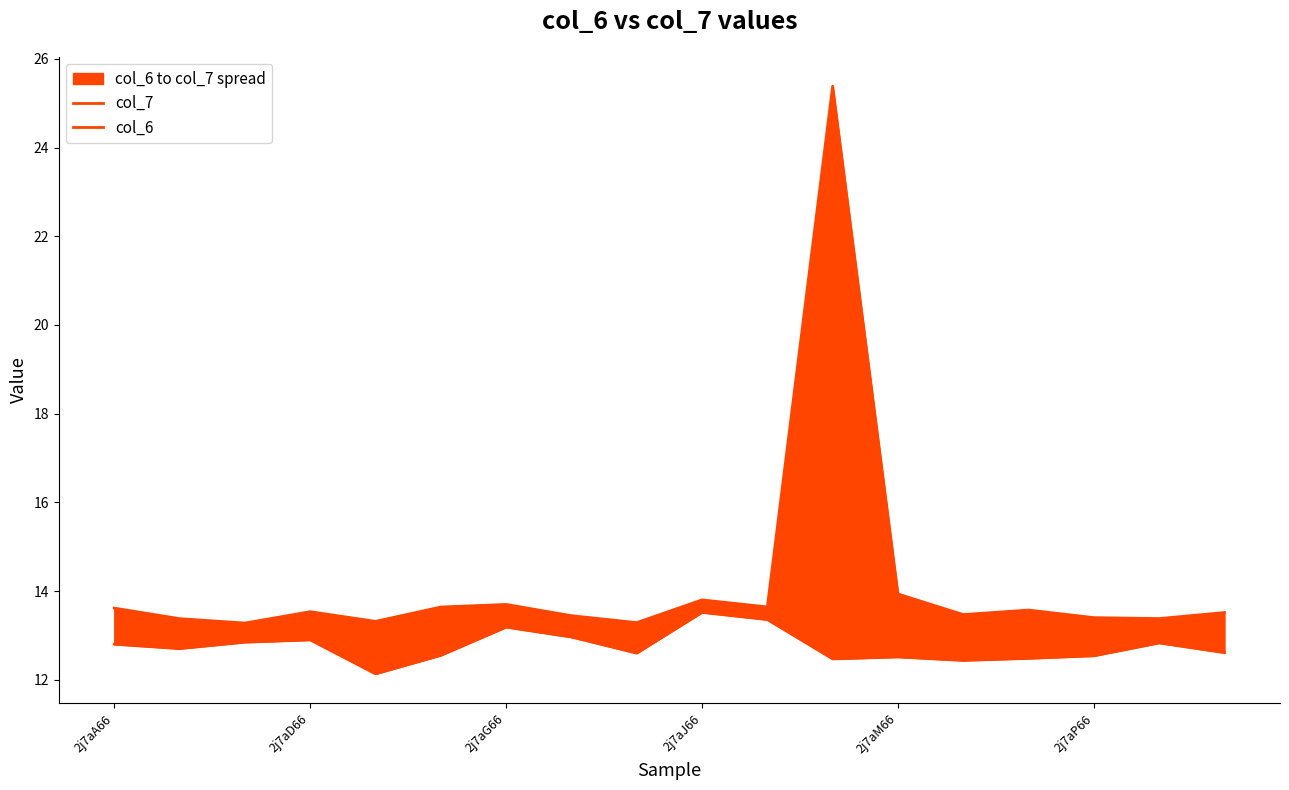

What is the difference between the col_6 values at 7 and 2j7aJ66?

0.1